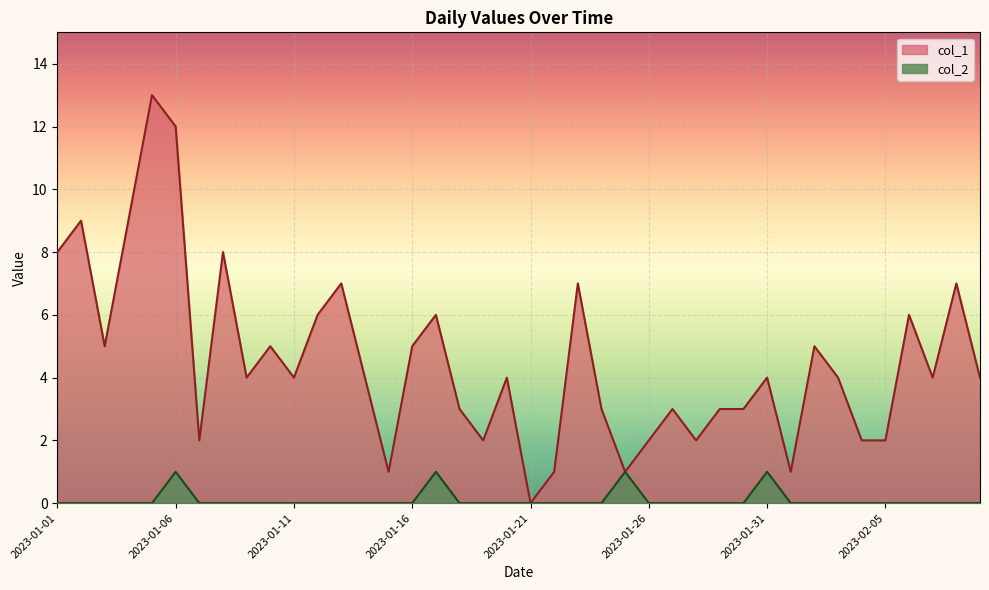

What is the difference between the maximum and minimum values in the col_1 series?

13